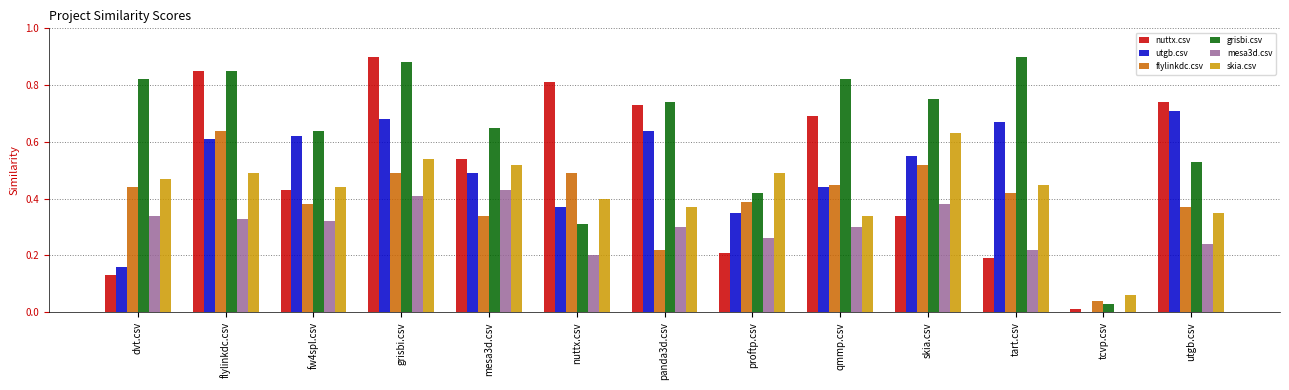

What is the sum of the skia.csv values at grisbi.csv and proftp.csv?

1.0